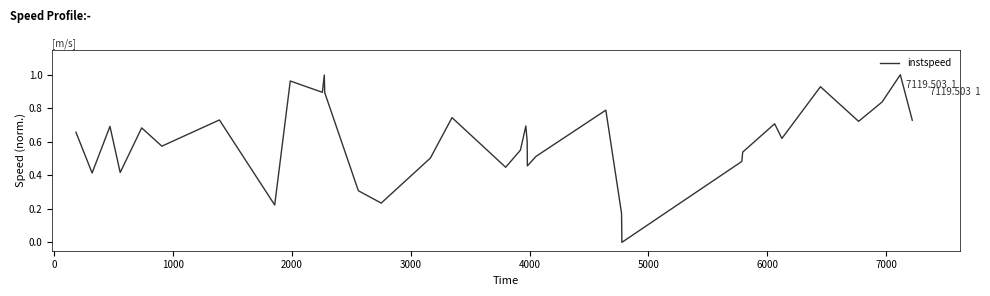

What is the difference between the second highest and second lowest values?

0.8